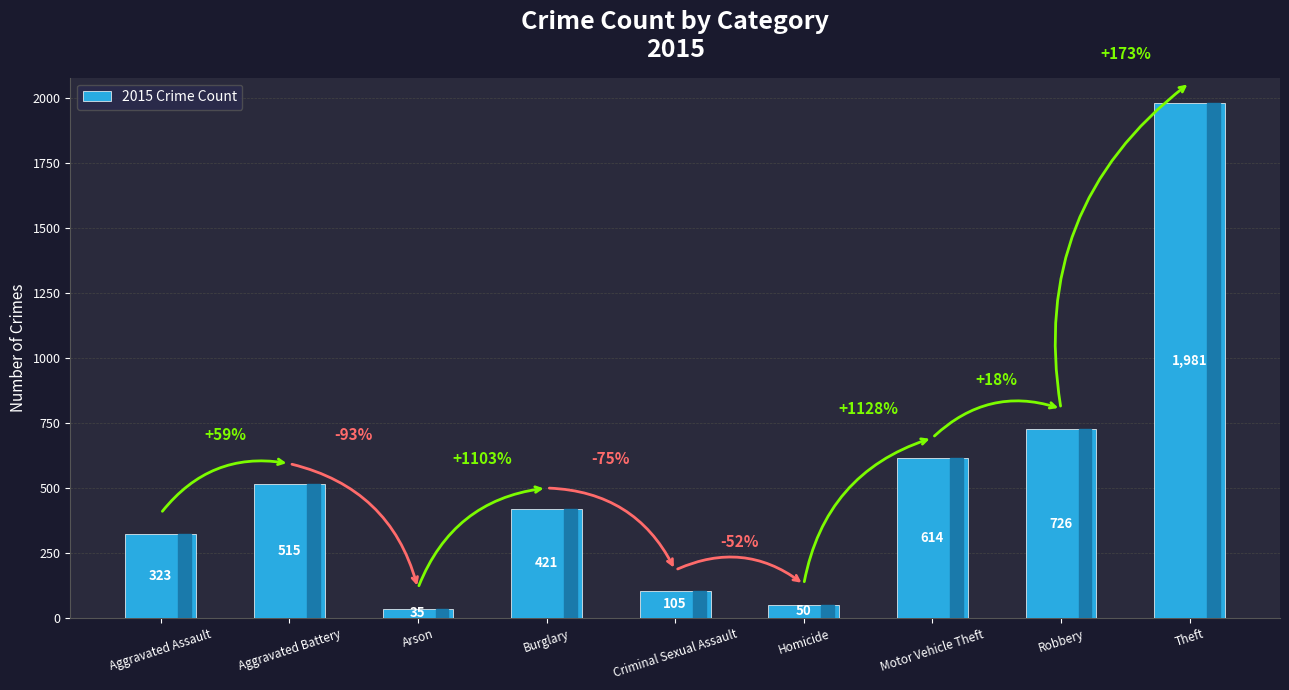

Reading left to right, extract all data points from this chart.

Aggravated Assault=323	Aggravated Battery=515	Arson=35	Burglary=421	Criminal Sexual Assault=105	Homicide=50	Motor Vehicle Theft=614	Robbery=726	Theft=1981